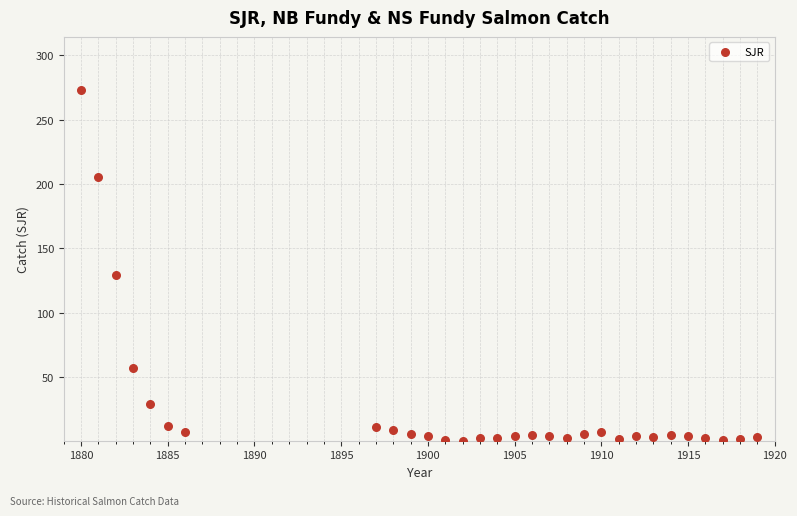

What is the range of Y values (max minus min)?

272.8